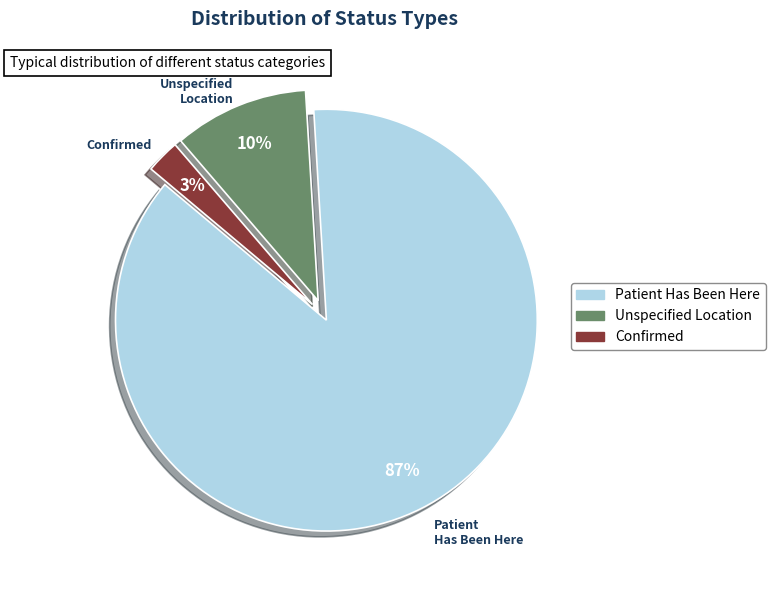

To the nearest percent, what is the difference between the largest and smallest slice percentages?

84%